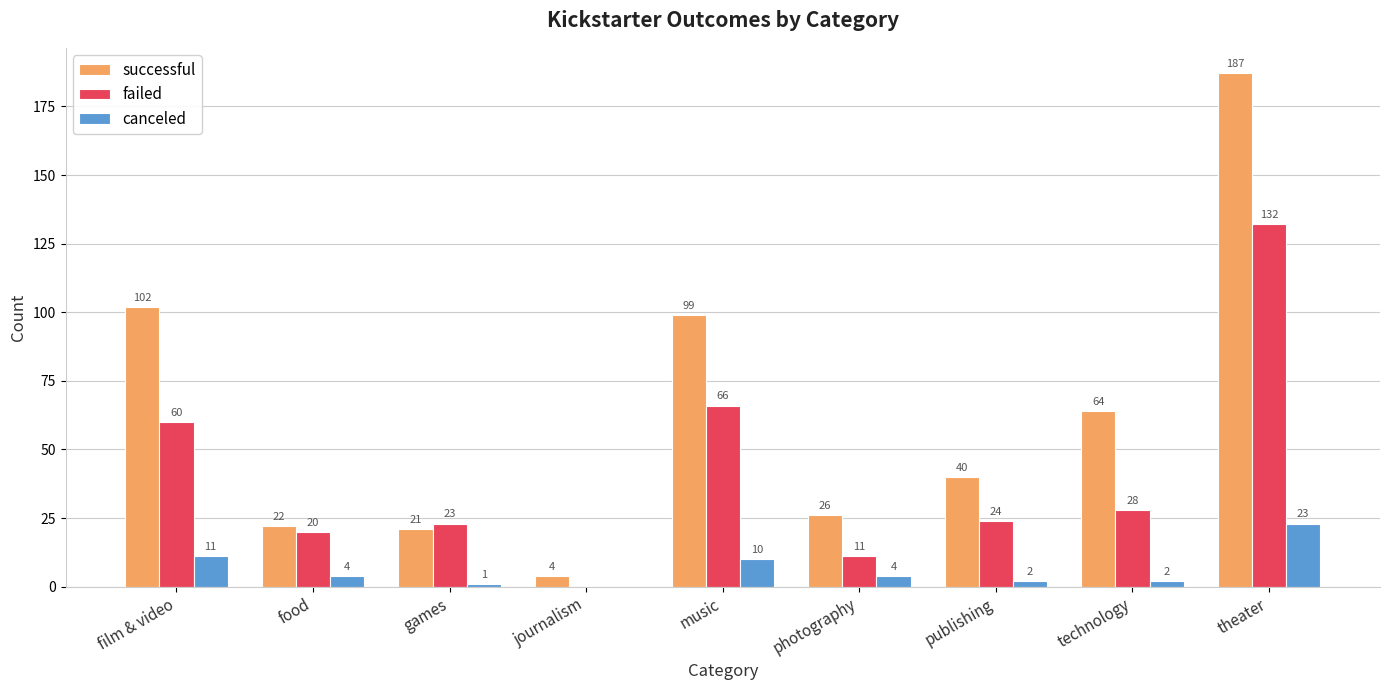

Which series changed the most between music and technology?

failed